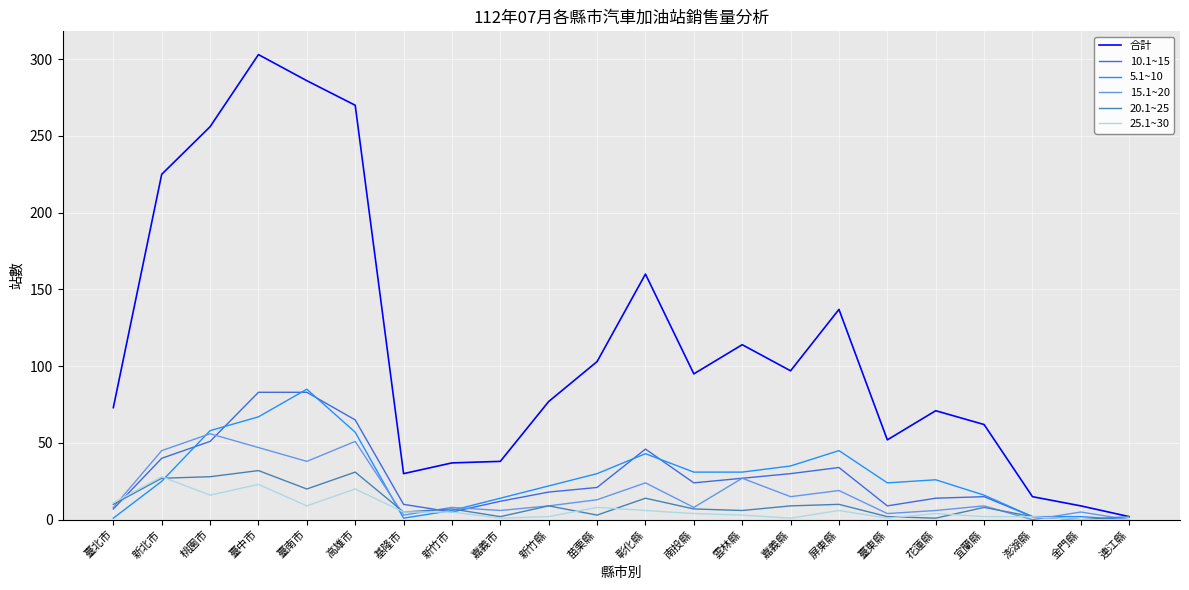

What are all the series names shown in the legend?

合計, 10.1~15, 5.1~10, 15.1~20, 20.1~25, 25.1~30